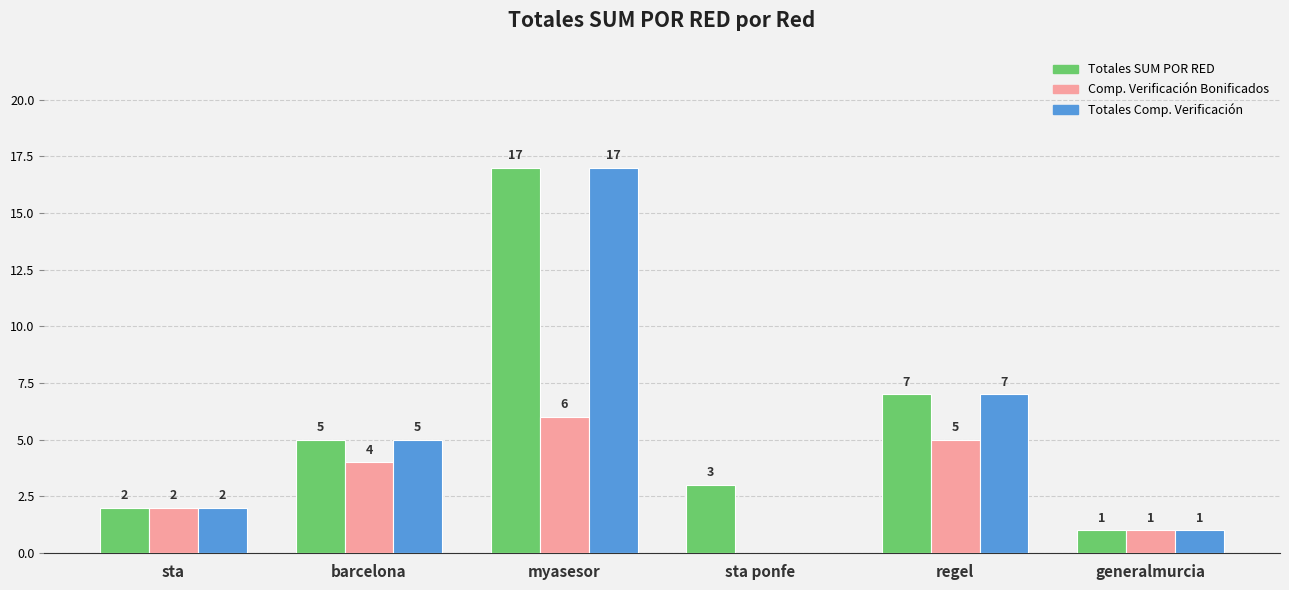

What is the highest value of the Totales SUM POR RED series?

17